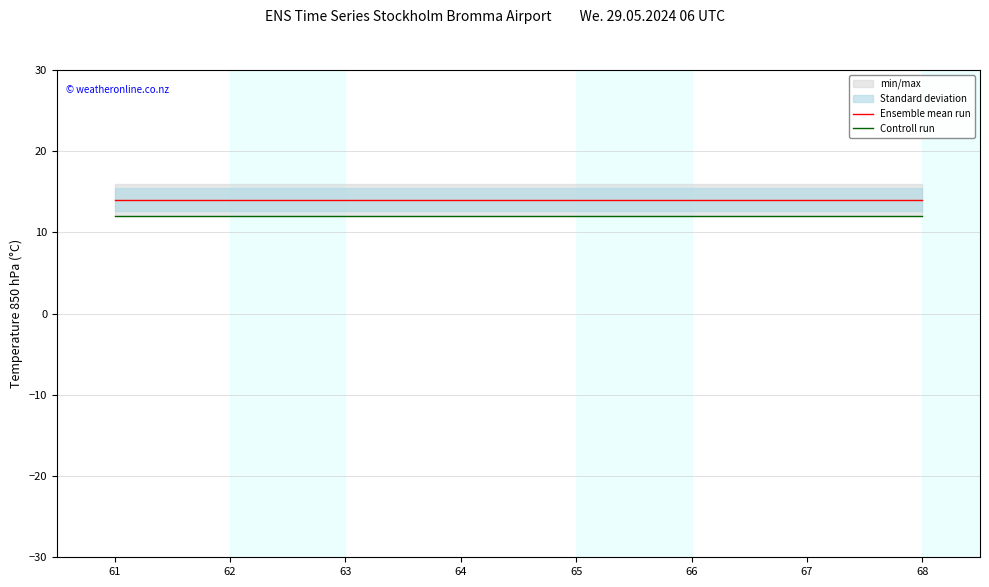

True or false: Controll run and Ensemble mean run intersect in this chart.

False